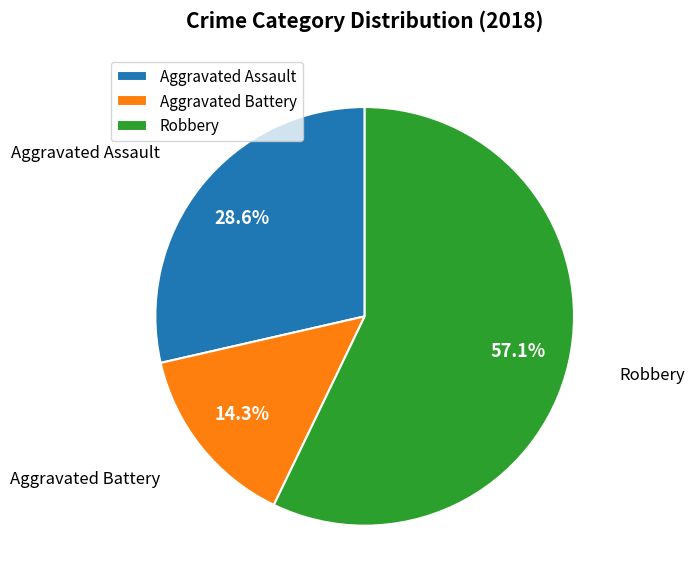

Is it true that Robbery is 57% of the pie?

True